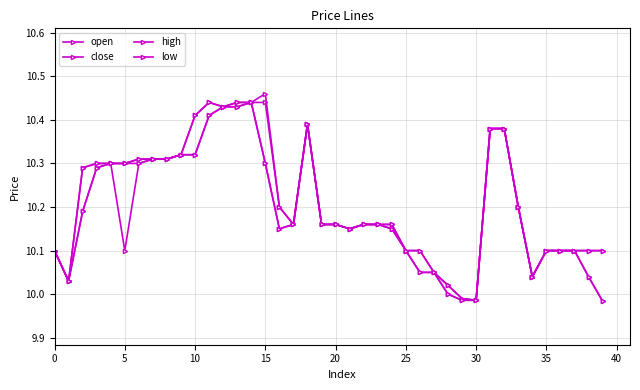

How many data points in open are less than 10?

2